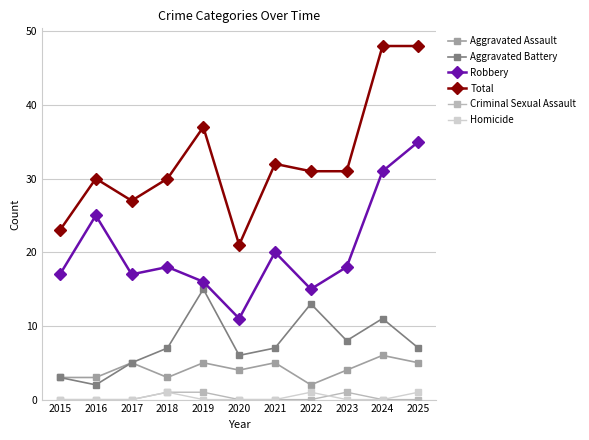

At which category does Aggravated Battery reach its first local peak?

2019